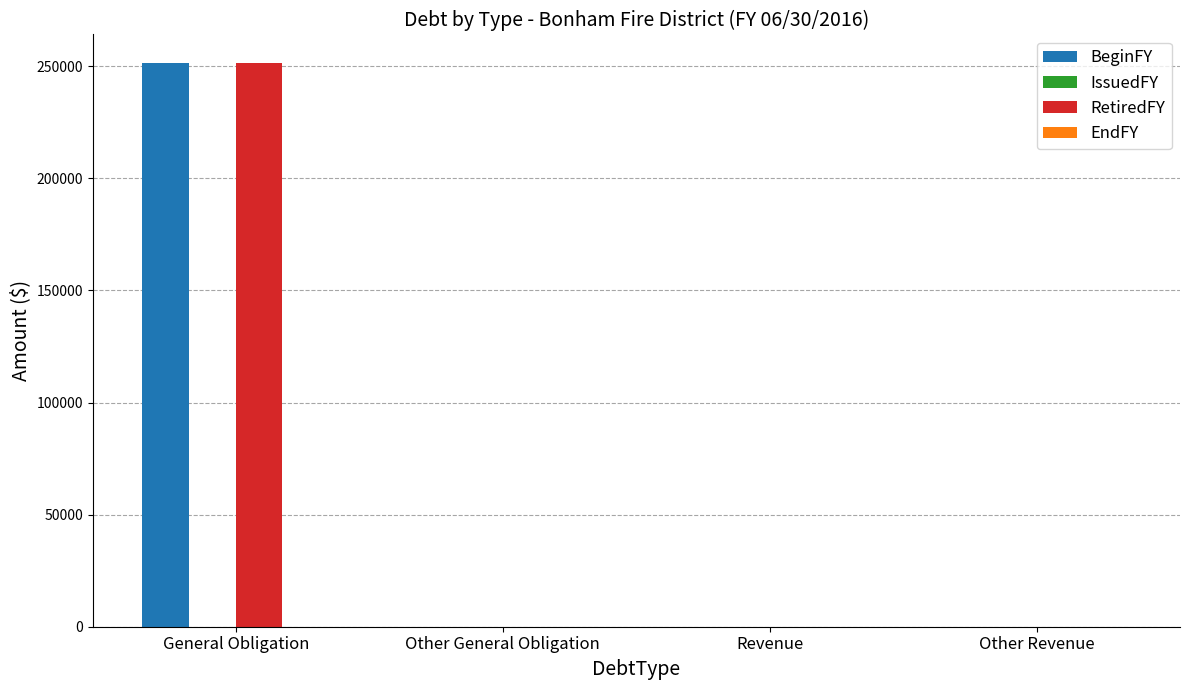

What is the maximum value for RetiredFY?

251615